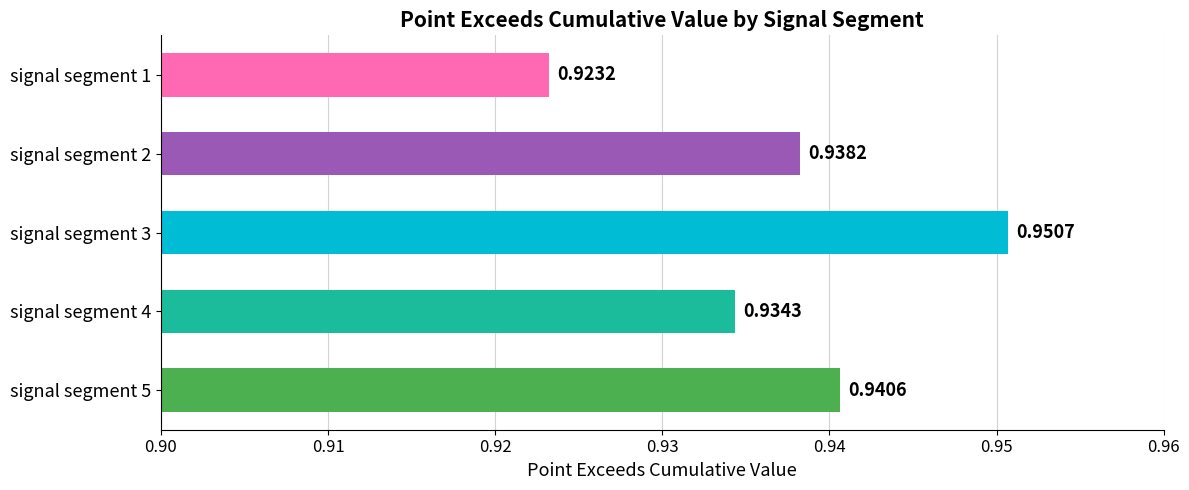

Between signal segment 4 and signal segment 3, which is larger?

signal segment 3